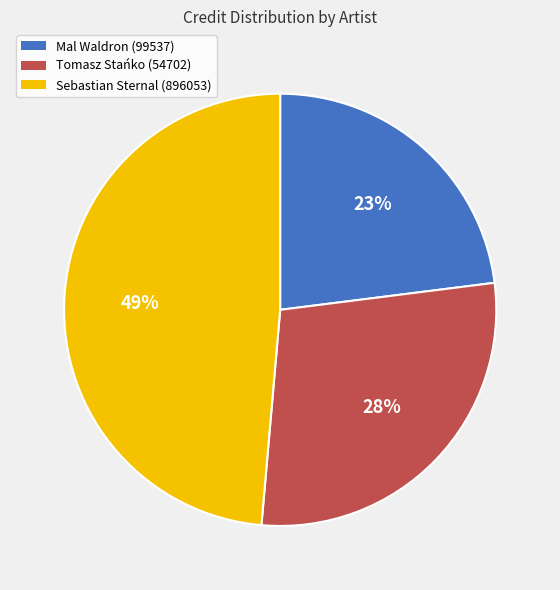

True or false: Tomasz Stańko (54702) accounts for 22% of the total.

False